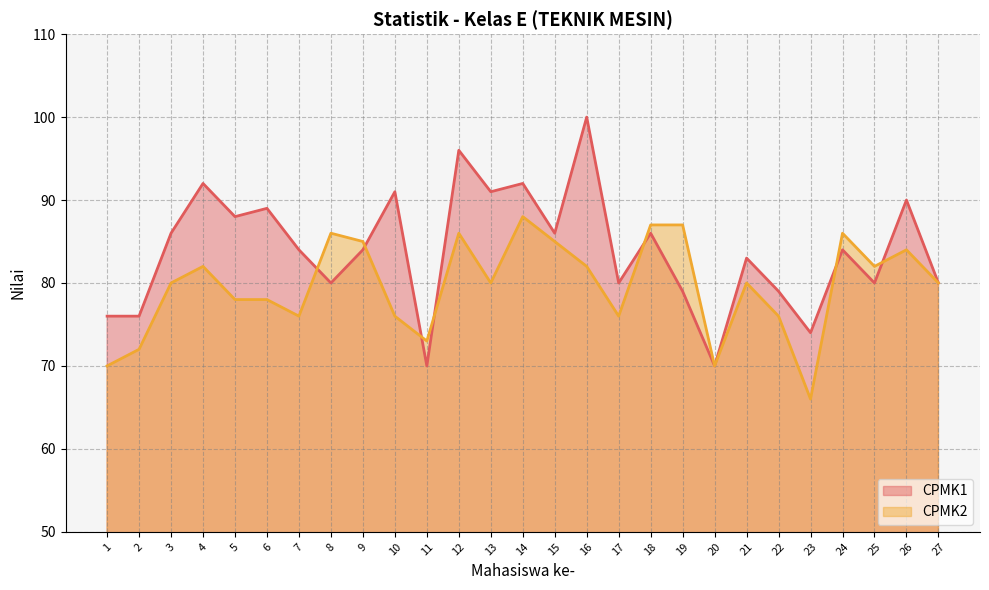

How many lines are shown in the chart?

2